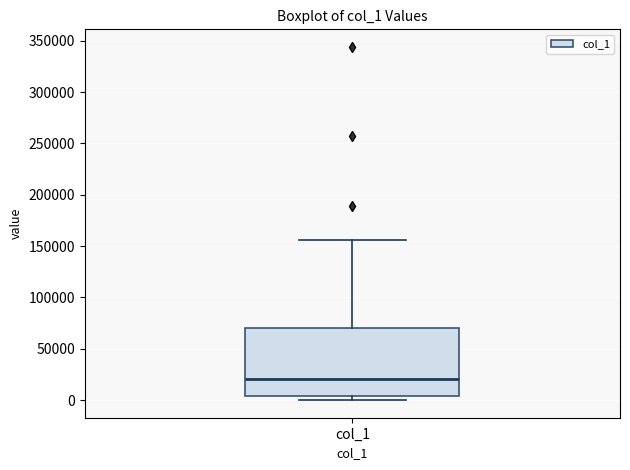

Transcribe this box plot: give where the median line is, the range the box spans, and where the two whiskers end, as read against the y-axis. The values are not printed on the chart, so give them approximately, as read against the axis.

median 20000, box 5000 to 70000, whiskers 0 to 155000